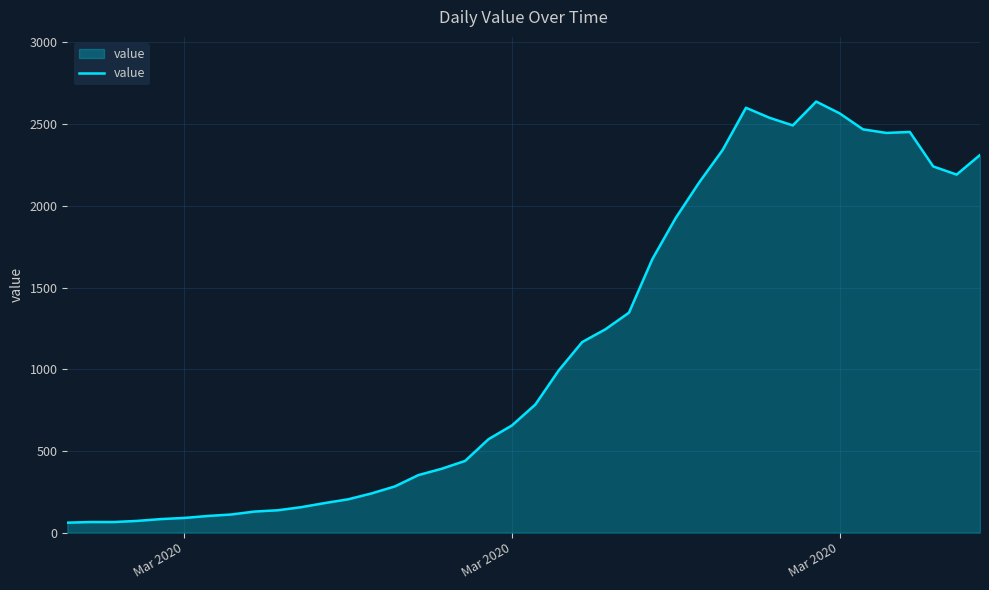

What is the maximum value shown in the chart?

2638